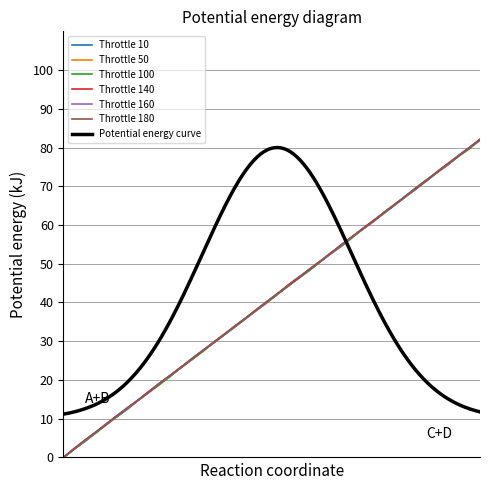

True or false: Throttle 50 and Throttle 180 intersect in this chart.

True